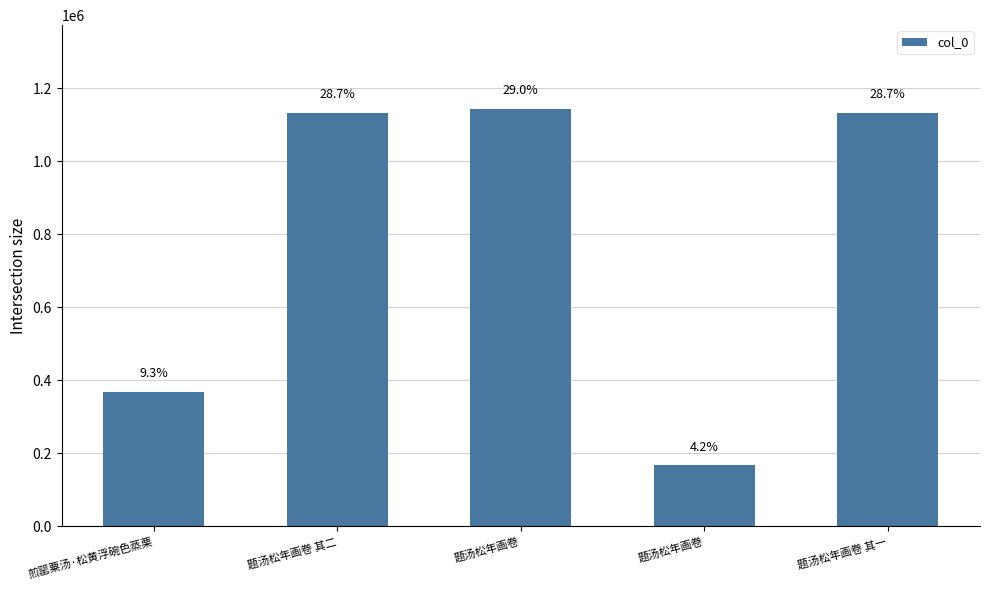

What is the change in value from 题汤松年画卷 其二 to 题汤松年画卷?

+10651